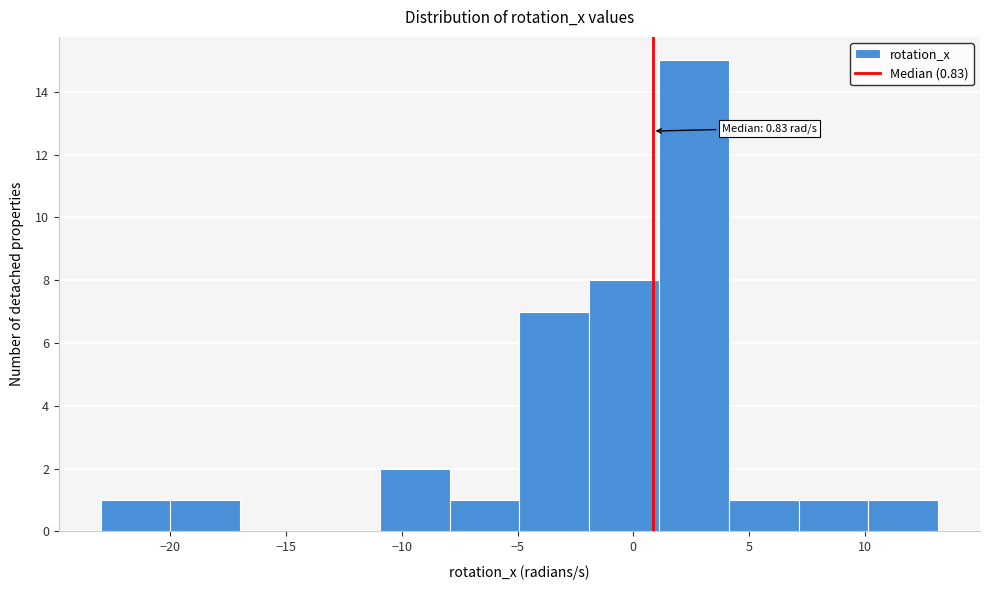

Which range on the x-axis has the tallest bar?

1 to 4